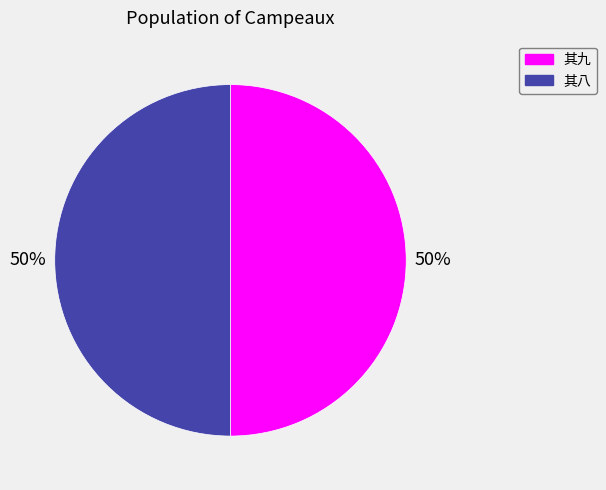

Count the number of slices in the pie.

2